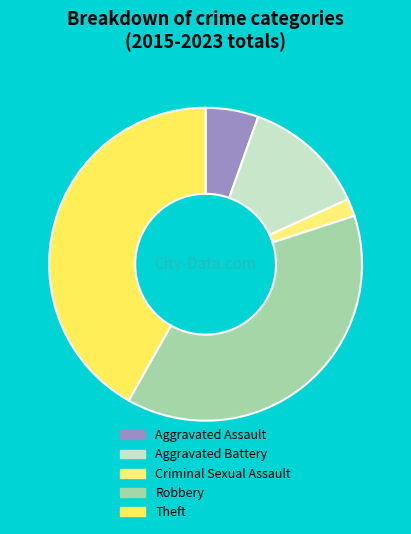

What is the largest slice in the pie chart?

Theft